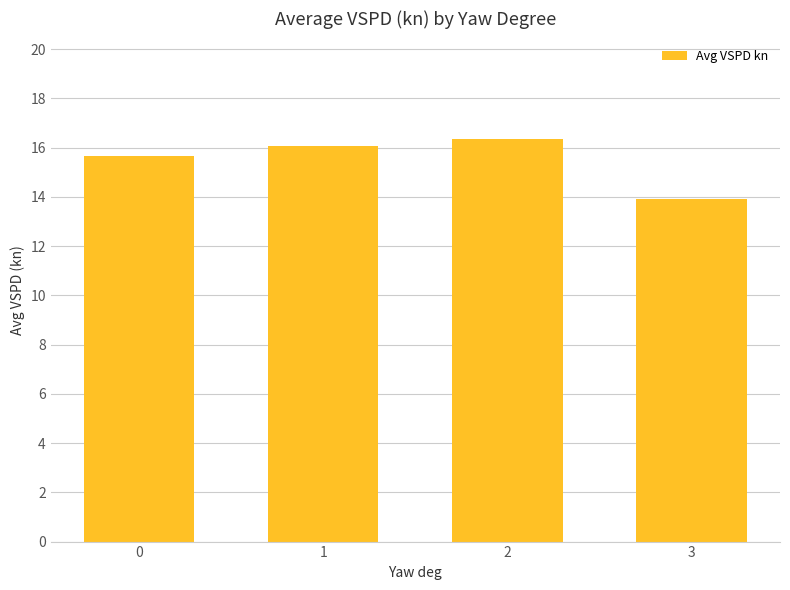

How many bars are there in total?

4